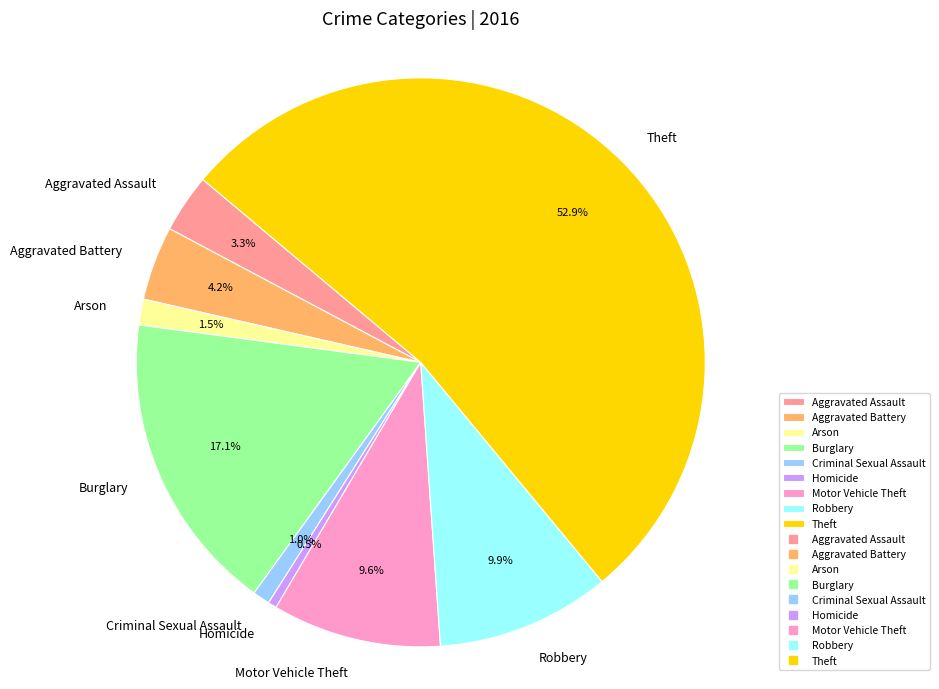

To the nearest percent, what is the average slice percentage?

11%